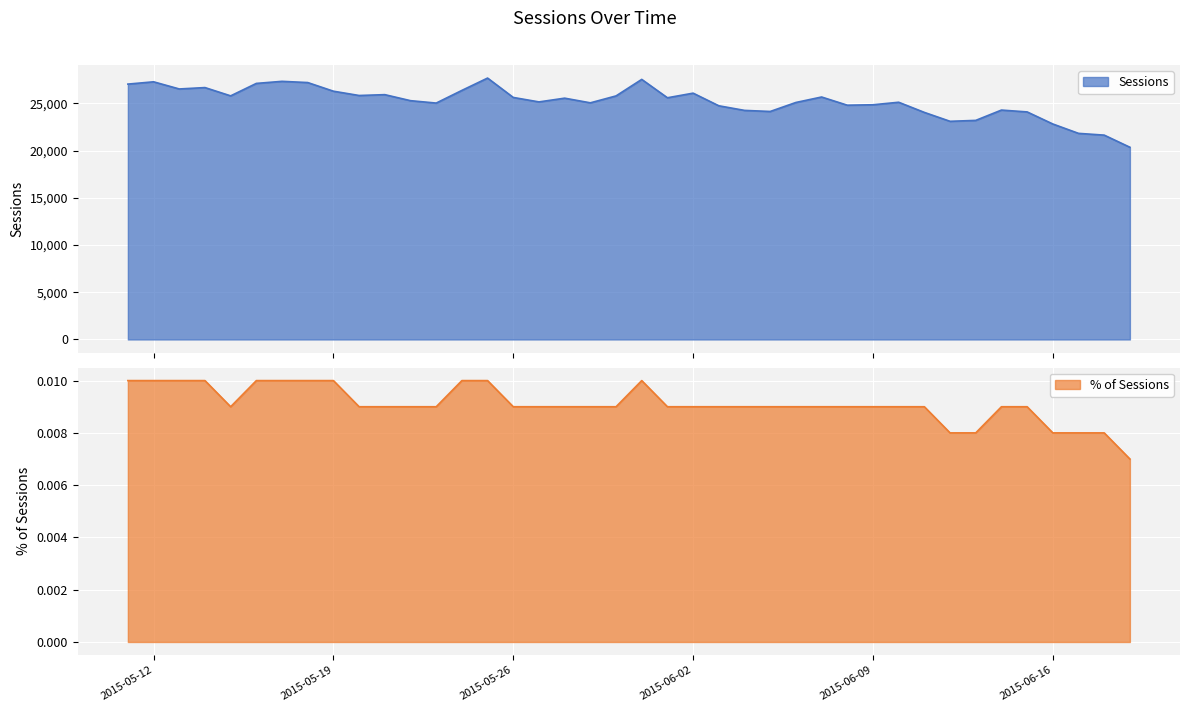

Where is the first local minimum?

2015-05-13